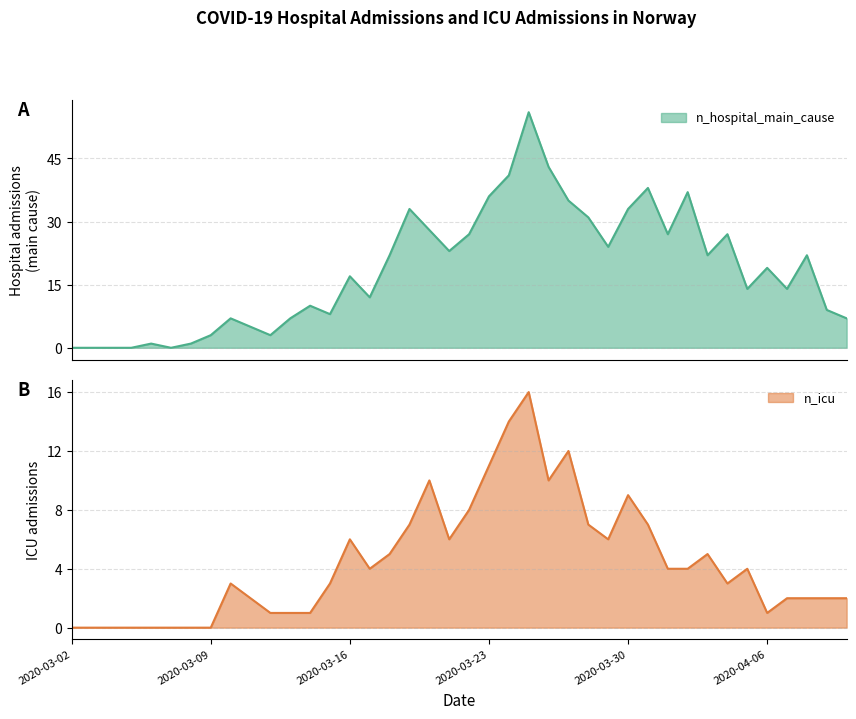

How many values in n_hospital_main_cause are above zero?

35